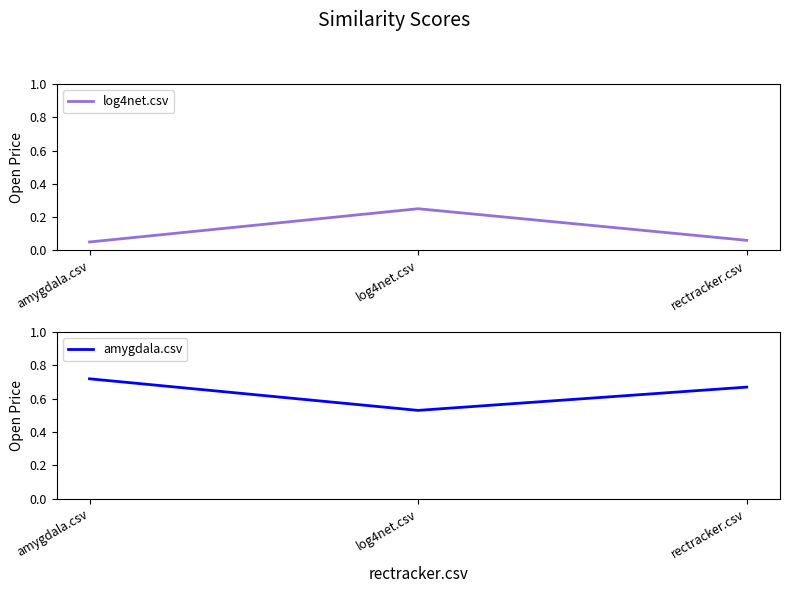

What is the spread (max minus min) of values at amygdala.csv?

0.7